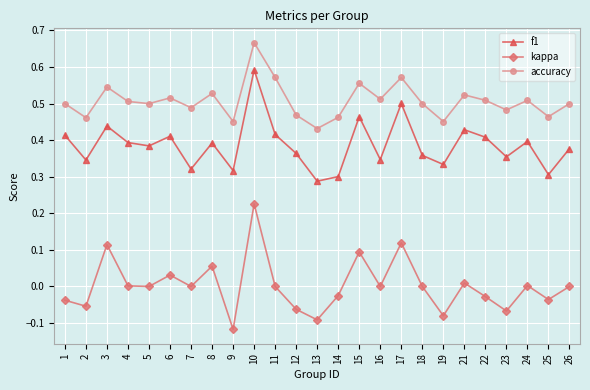

At which label does kappa reach its peak?

10